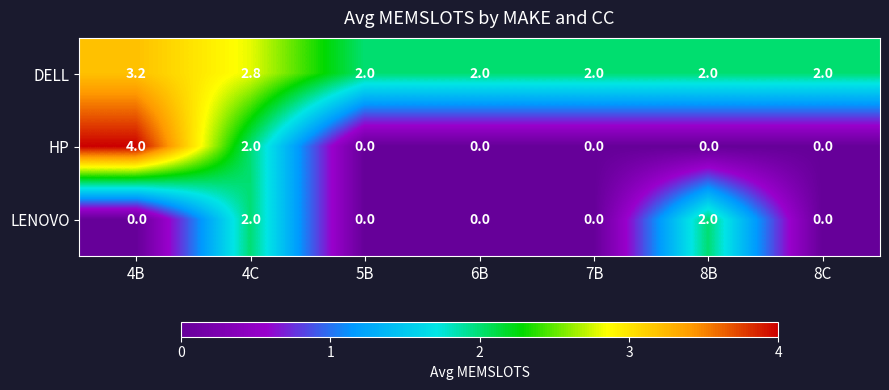

What is the average value of the HP series?

0.9